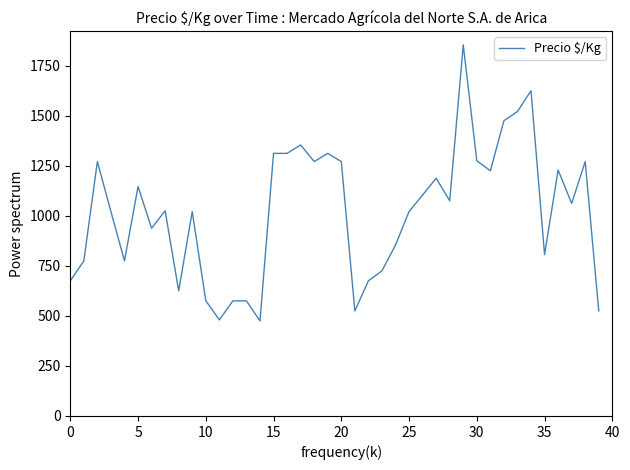

What is the maximum value shown in the chart?

1854